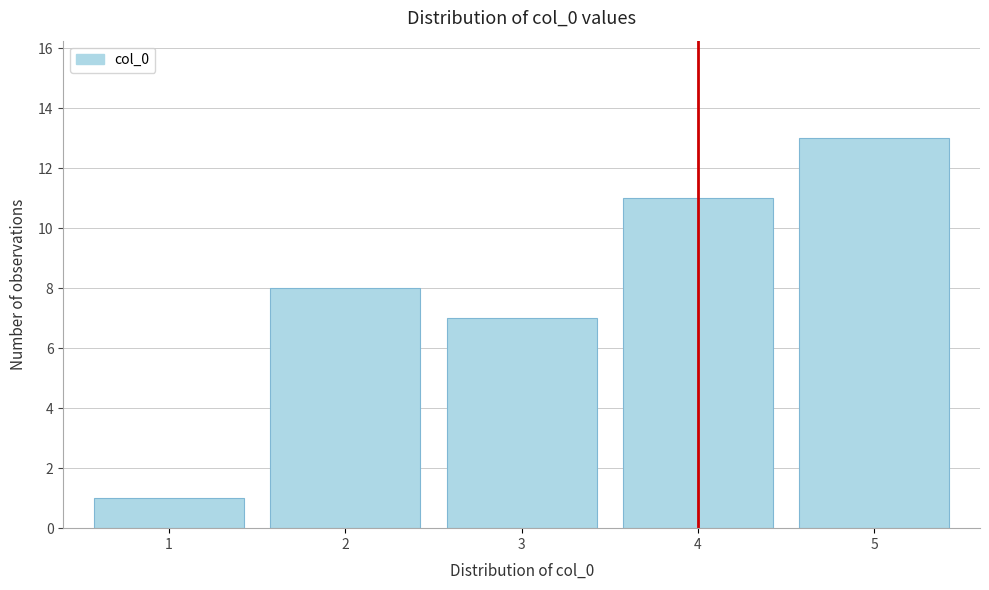

Reading left to right, extract all data points from this chart.

1	8	7	11	13